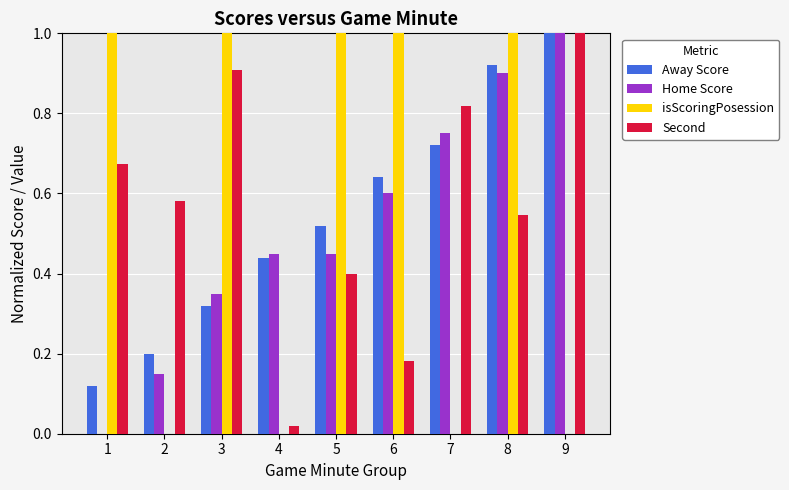

What is the maximum value shown in the chart?

1.0